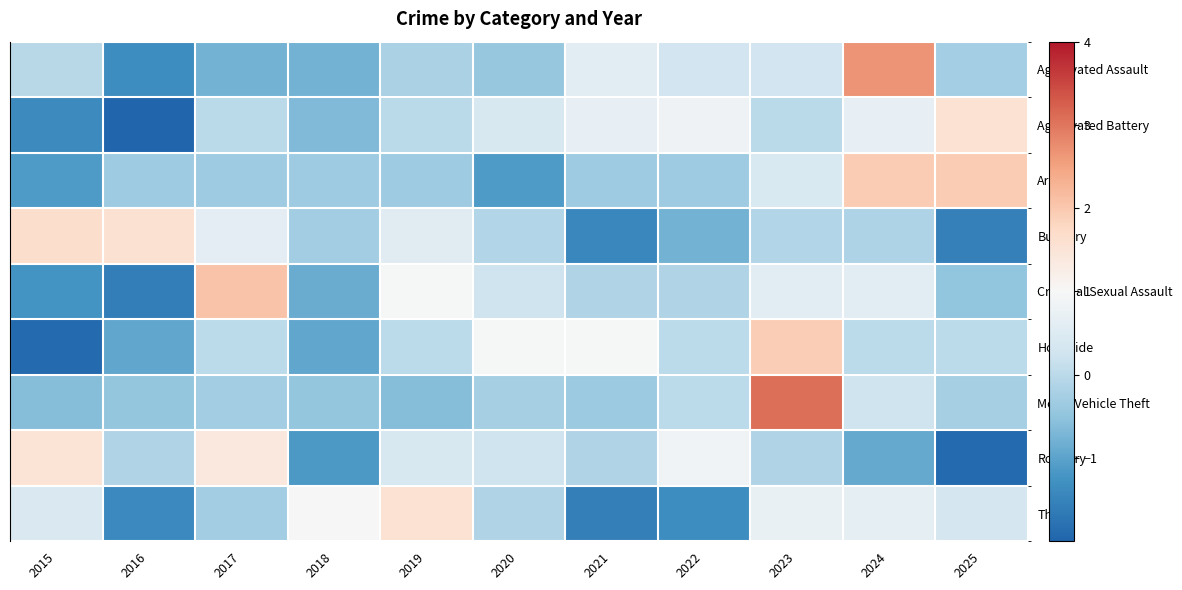

Reading left to right, extract all data points from this chart.

Aggravated Assault: 2015=-0.0	2016=-1.3	2017=-0.8	2018=-0.8	2019=-0.2	2020=-0.4	2021=0.6	2022=0.3	2023=0.3	2024=2.7	2025=-0.3
Aggravated Battery: 2015=-1.4	2016=-2.1	2017=-0.0	2018=-0.6	2019=-0.0	2020=0.4	2021=0.7	2022=0.8	2023=-0.0	2024=0.7	2025=1.5
Arson: 2015=-1.1	2016=-0.3	2017=-0.3	2018=-0.3	2019=-0.3	2020=-1.1	2021=-0.3	2022=-0.3	2023=0.4	2024=2.0	2025=2.0
Burglary: 2015=1.6	2016=1.6	2017=0.6	2018=-0.3	2019=0.6	2020=-0.1	2021=-1.4	2022=-0.8	2023=-0.1	2024=-0.2	2025=-1.5
Criminal Sexual Assault: 2015=-1.2	2016=-1.6	2017=2.1	2018=-0.9	2019=1.0	2020=0.2	2021=-0.1	2022=-0.1	2023=0.6	2024=0.6	2025=-0.5
Homicide: 2015=-1.9	2016=-1.0	2017=0.0	2018=-1.0	2019=0.0	2020=1.0	2021=1.0	2022=0.0	2023=1.9	2024=0.0	2025=0.0
Motor Vehicle Theft: 2015=-0.6	2016=-0.5	2017=-0.3	2018=-0.5	2019=-0.6	2020=-0.3	2021=-0.4	2022=-0.0	2023=3.1	2024=0.2	2025=-0.2
Robbery: 2015=1.5	2016=-0.1	2017=1.4	2018=-1.2	2019=0.4	2020=0.2	2021=-0.1	2022=0.9	2023=-0.1	2024=-0.9	2025=-1.9
Theft: 2015=0.5	2016=-1.4	2017=-0.3	2018=1.0	2019=1.6	2020=-0.1	2021=-1.6	2022=-1.3	2023=0.7	2024=0.7	2025=0.3